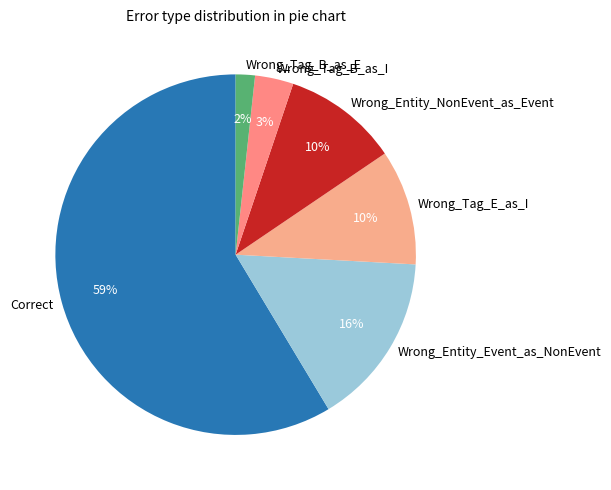

What percentage is the Wrong_Tag_B_as_I slice, to the nearest percent?

3%